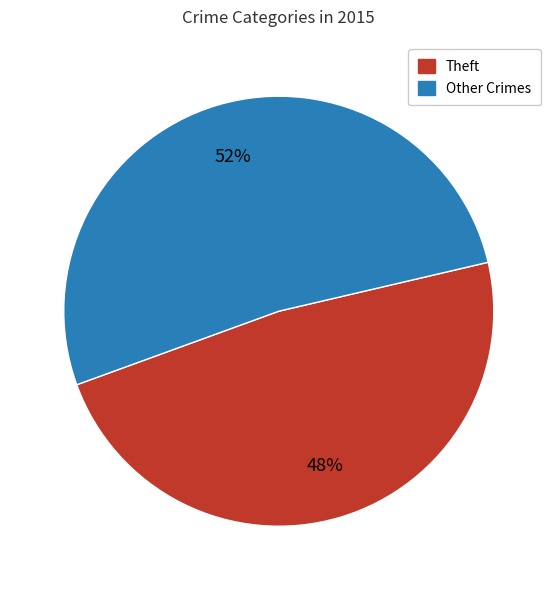

What percentage is the Theft slice, to the nearest percent?

48%